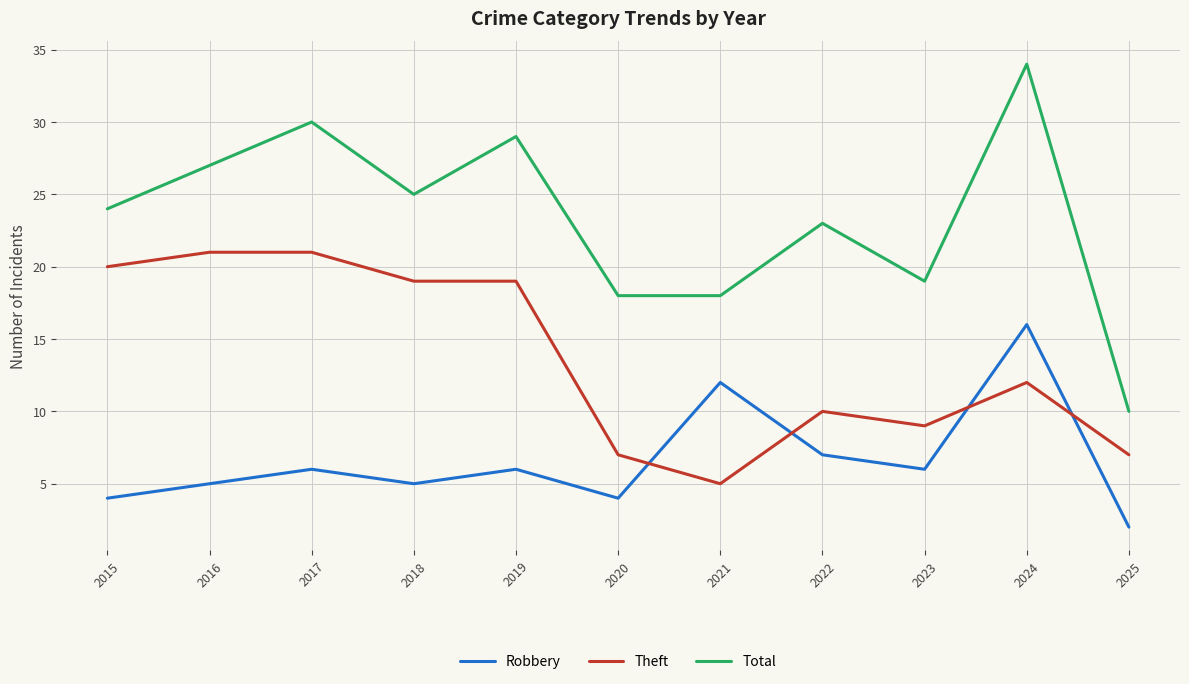

Rank the series by their maximum value, from lowest to highest.

Robbery, Theft, Total